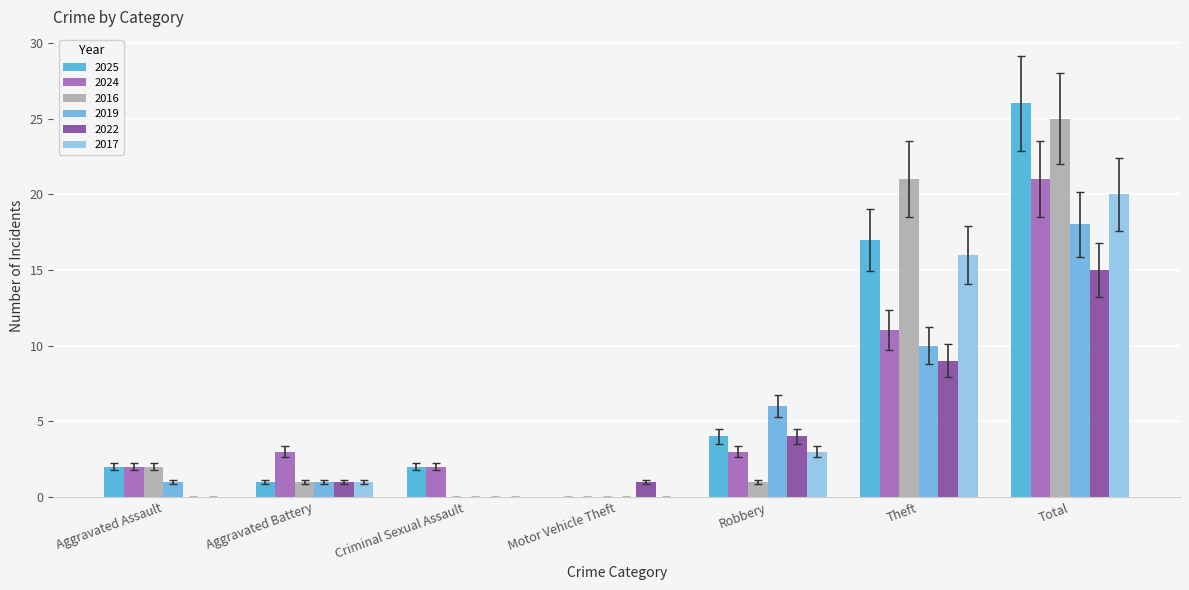

What is the sum of the 2017 values at Theft and Aggravated Battery?

17